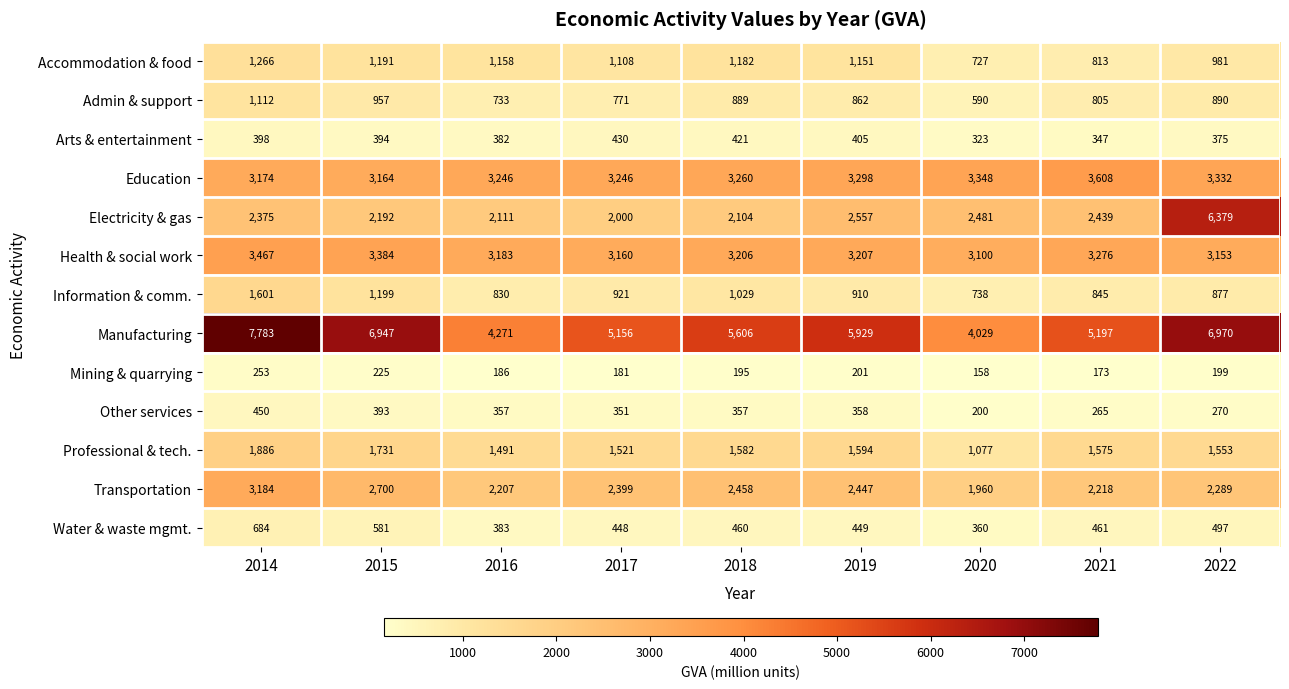

What is the sum of the Transportation values at 2014 and 2018?

5642